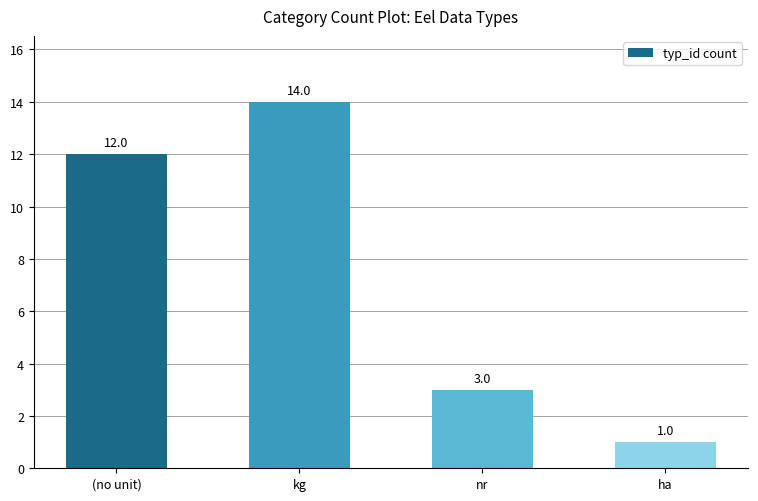

What is the sum of all values?

30